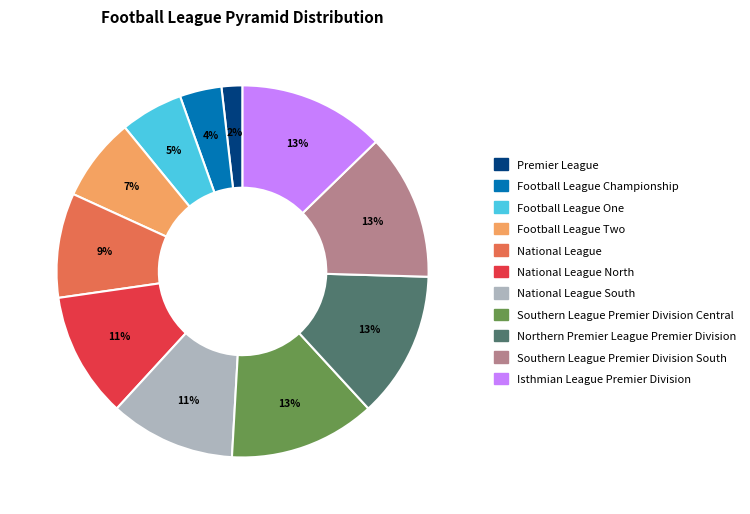

To the nearest percent, what is the average slice percentage?

9%